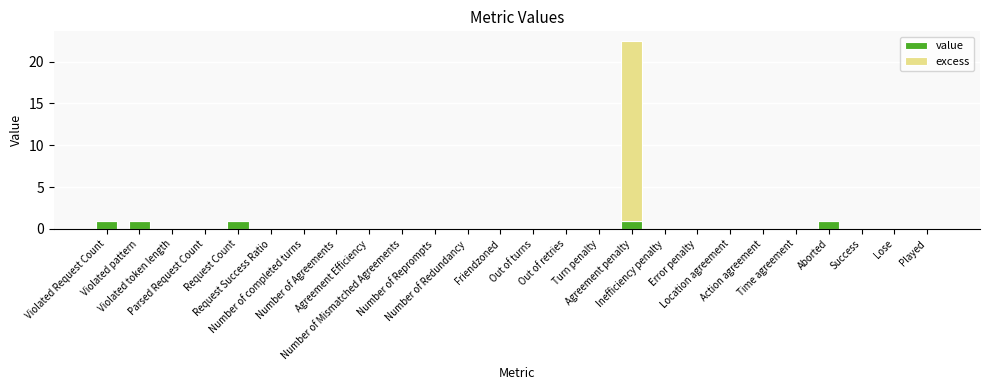

True or false: value has a value of 1.5 at Violated Request Count.

False